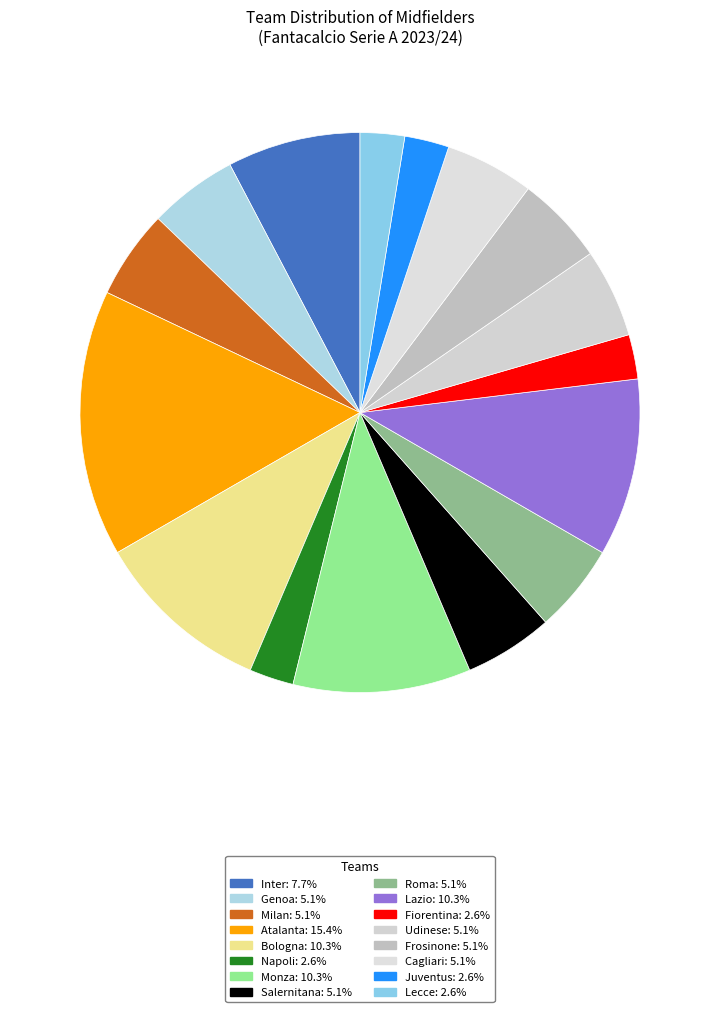

Is there any slice that represents more than half of the pie?

No